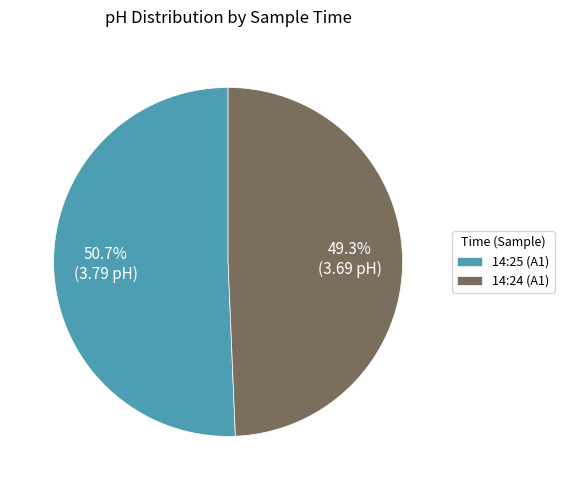

To the nearest percent, what percentage of the pie is 14:24 (A1)?

49%